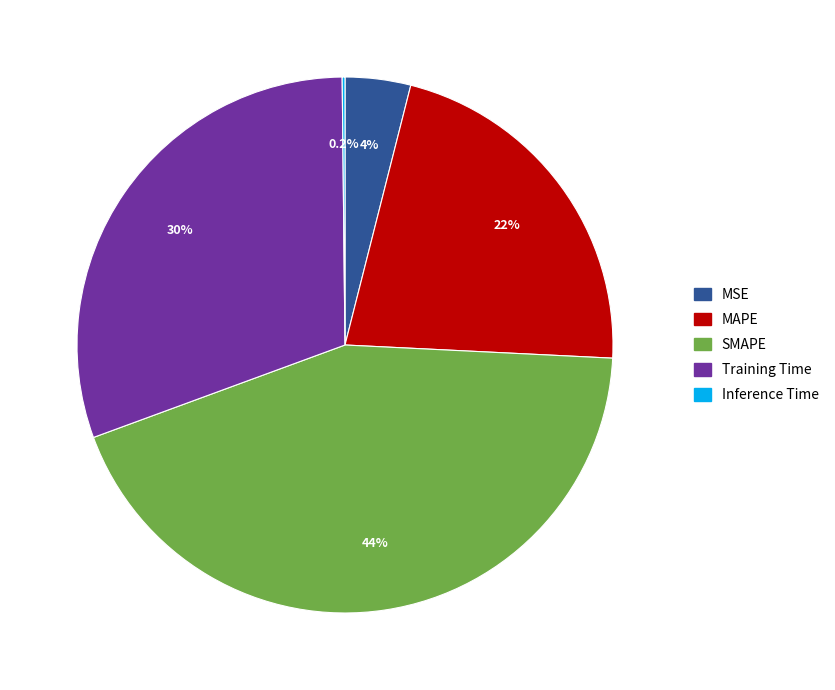

Is there any slice that represents more than half of the pie?

No